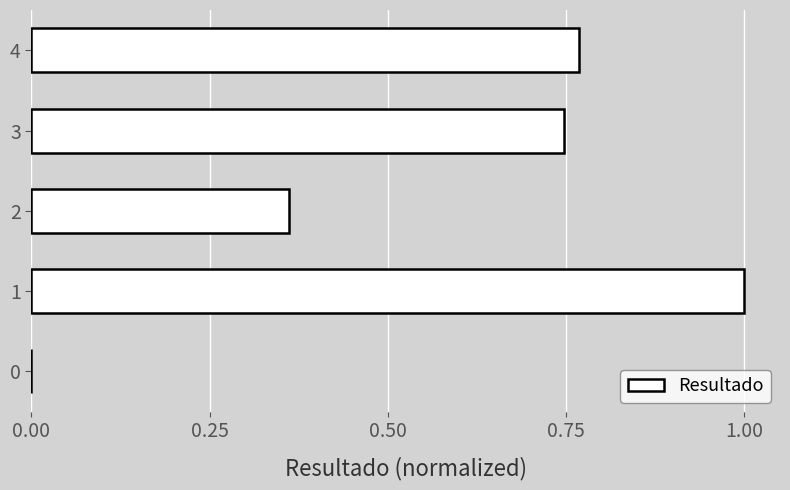

How many values are between 0 and 1?

5